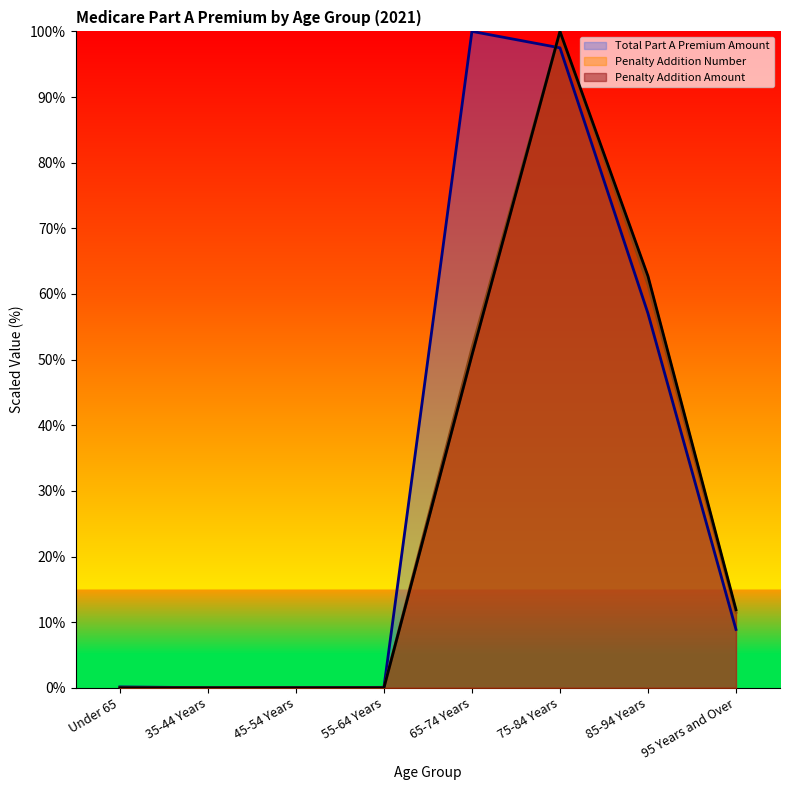

At which category does the chart reach its minimum across all series?

Under 65